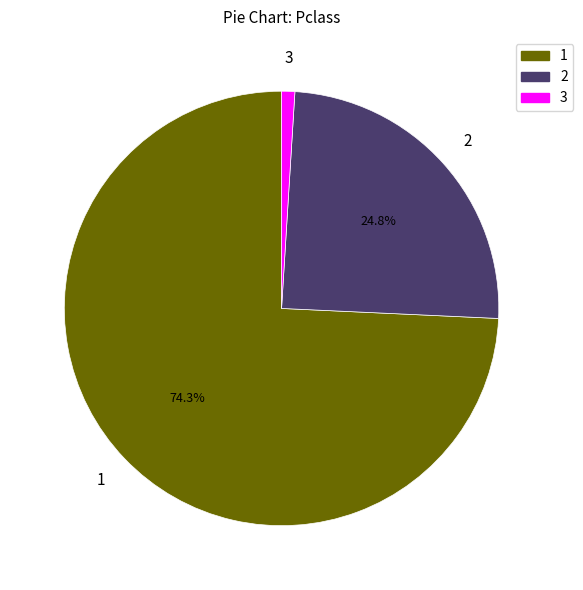

Combined, do 3 and 2 account for over 50%?

No